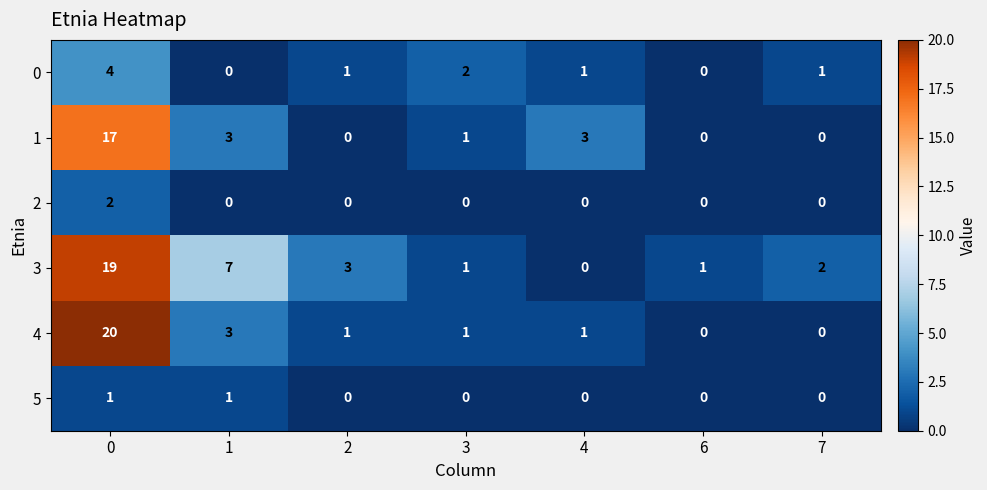

Count the 5 values in the range 0 to 1.

7